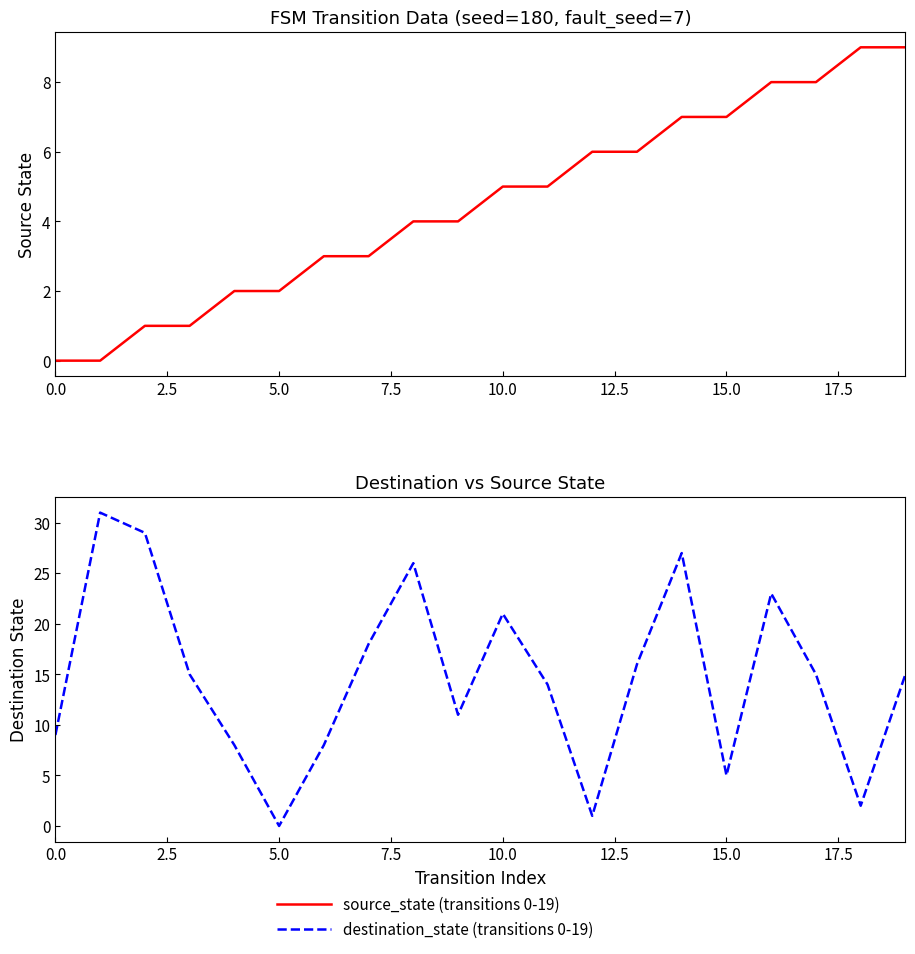

What is the label of the 15th point from the right?

5.0